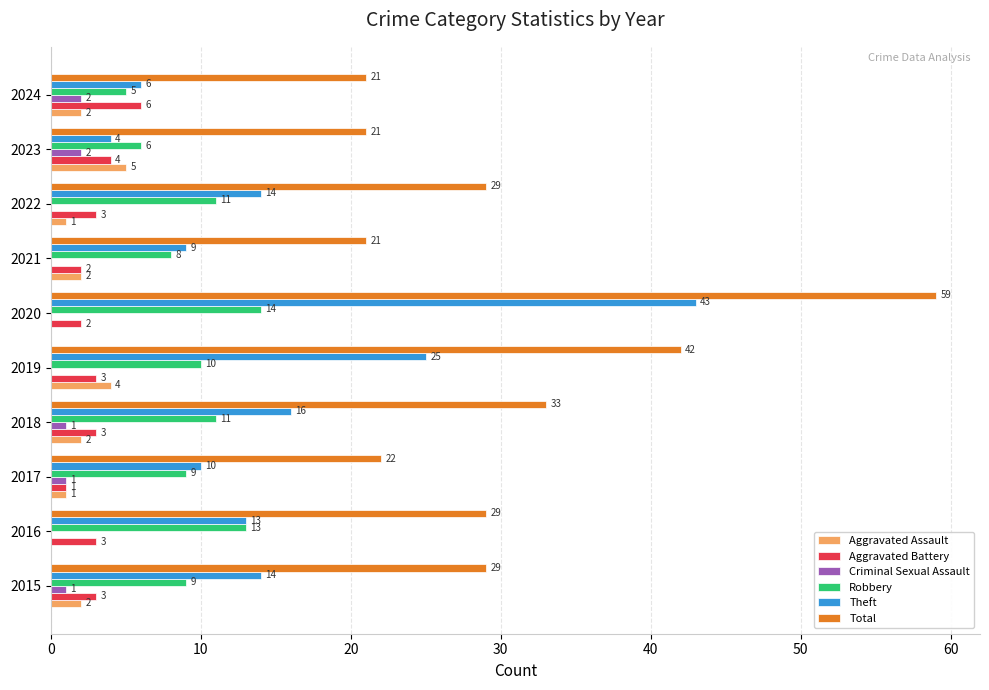

What is the sum of all Aggravated Battery values?

30